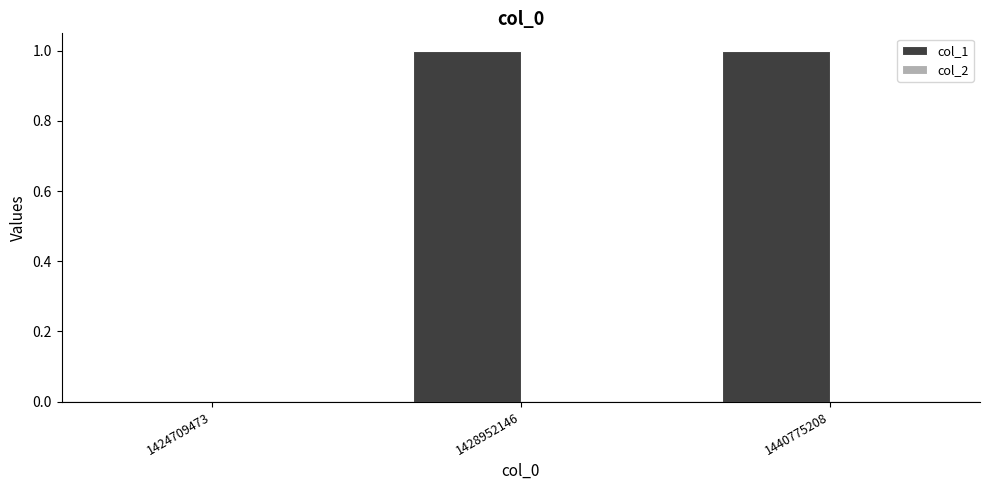

Between 1428952146 and 1424709473, which is larger?

1428952146